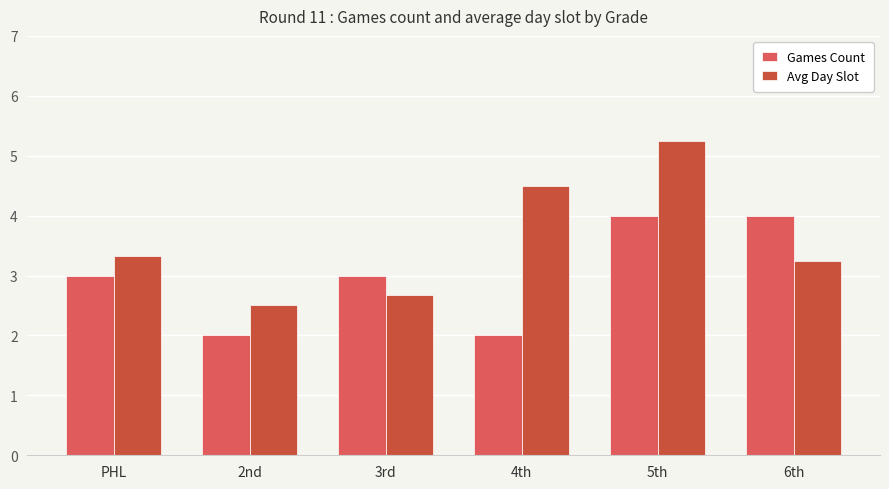

At which label does Avg Day Slot reach its minimum?

2nd